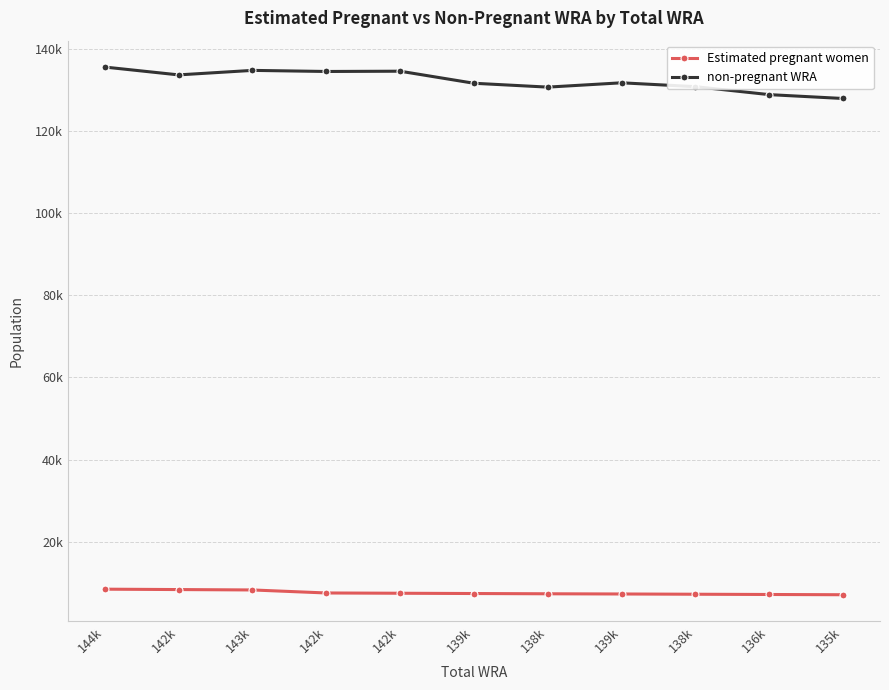

What is the difference between the highest and lowest values at 144k?

126993.4